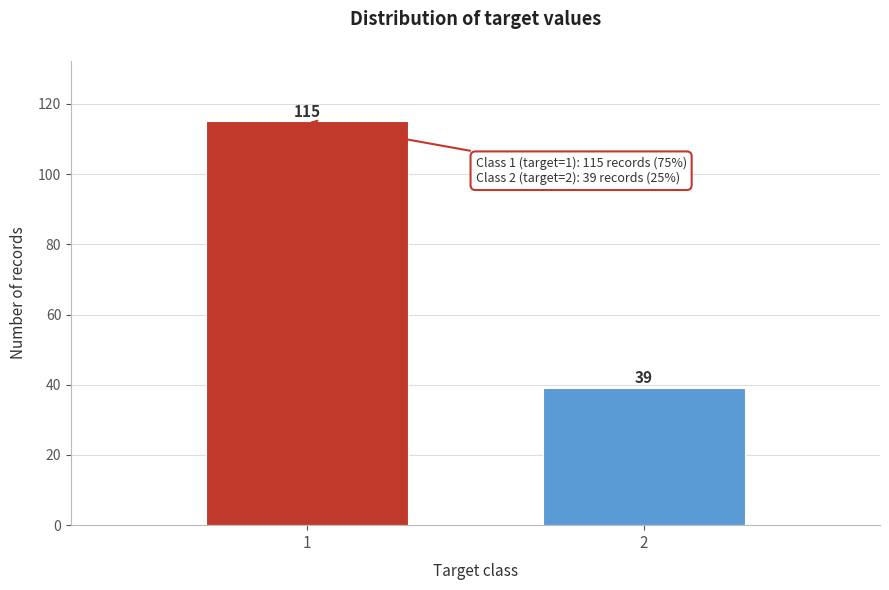

Reading right to left, list all the values displayed in this chart.

39	115